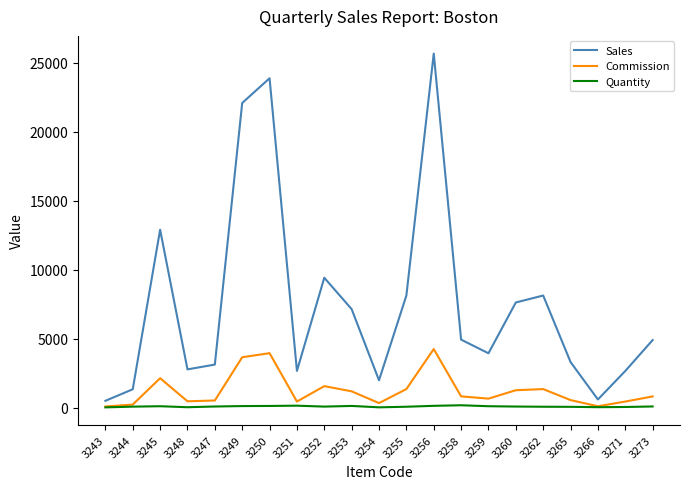

Rank the series by their average value, from lowest to highest.

Quantity, Commission, Sales